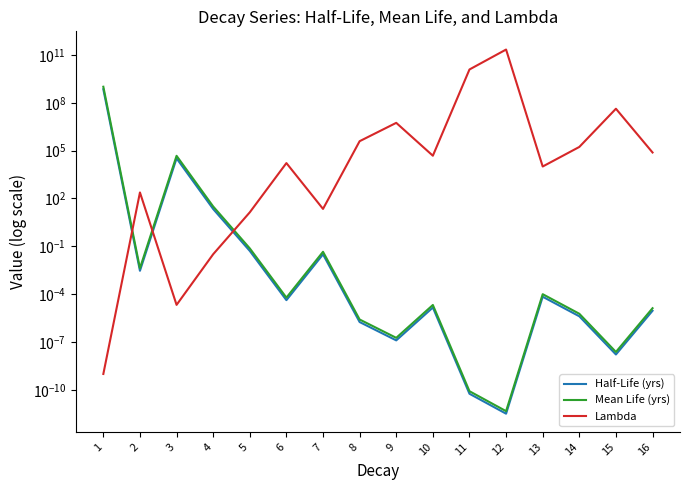

List the series in order of their peak value, lowest first.

Half-Life (yrs), Mean Life (yrs), Lambda